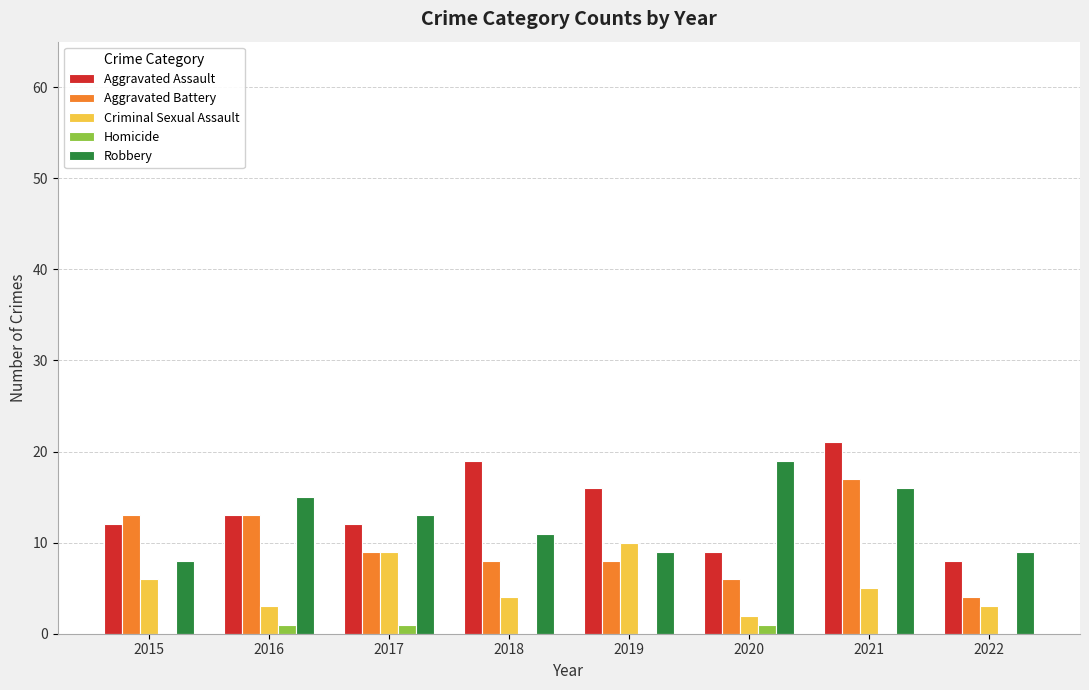

Between 2018 and 2022, which series saw the biggest shift?

Aggravated Assault